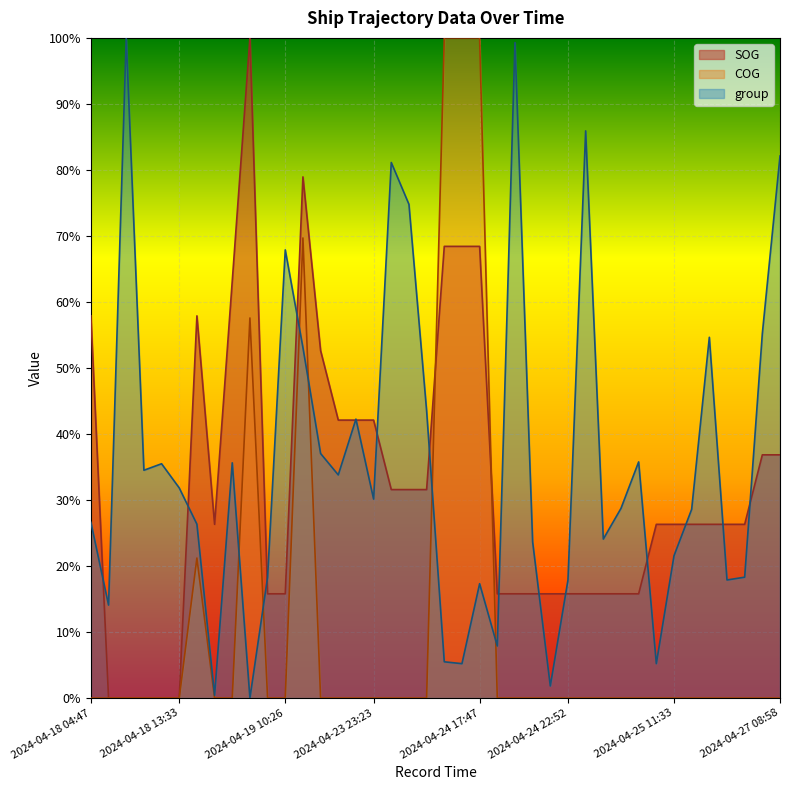

At which label is COG closest to 0?

2024-04-18 04:47